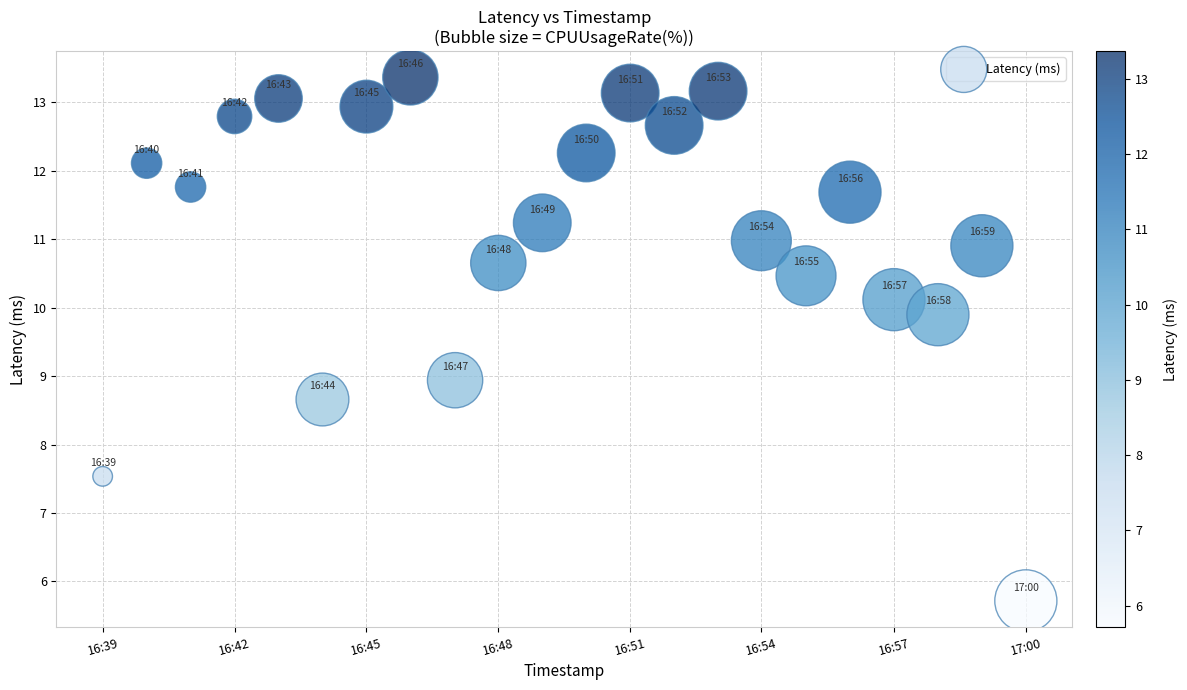

What is the range of Y values (max minus min)?

7.6